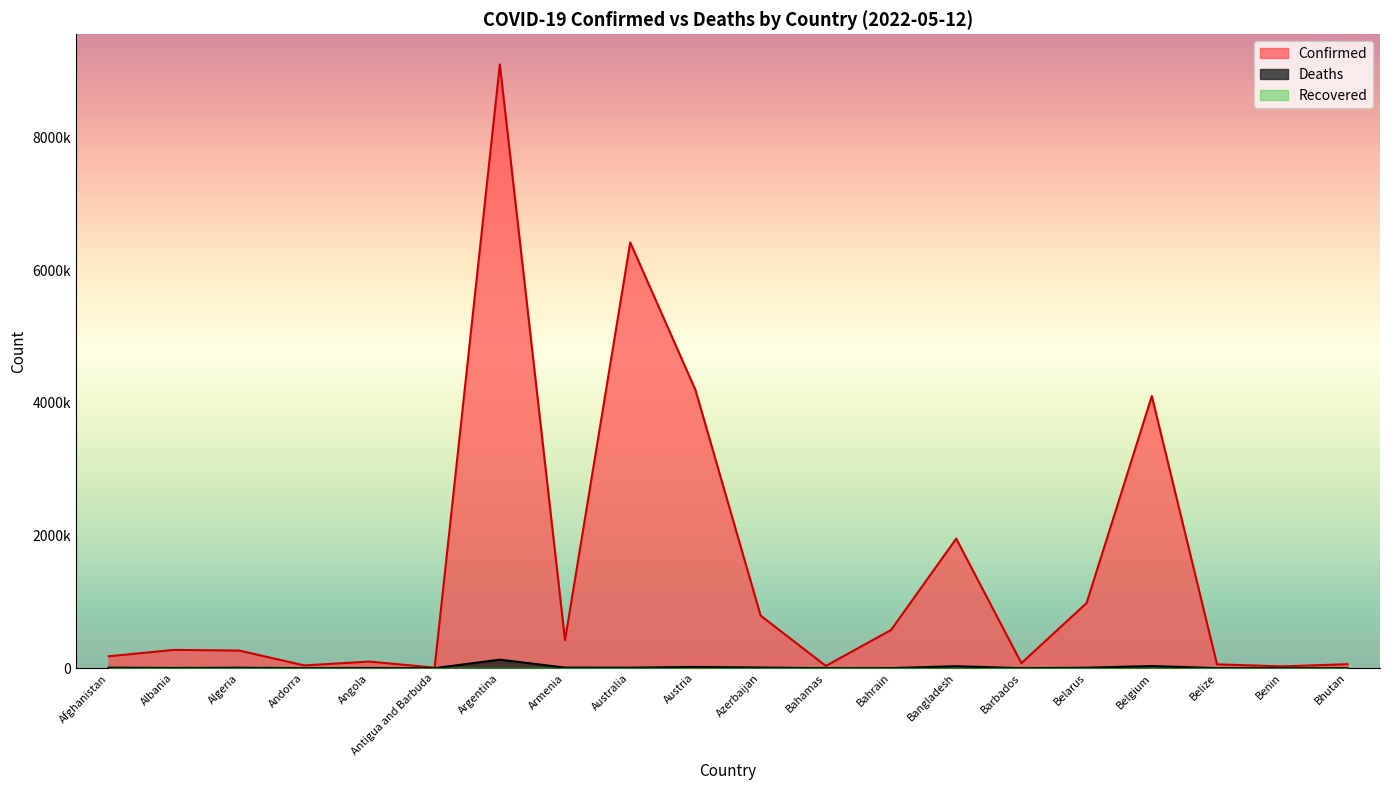

The value of Deaths at Azerbaijan is 5397. True or false?

False